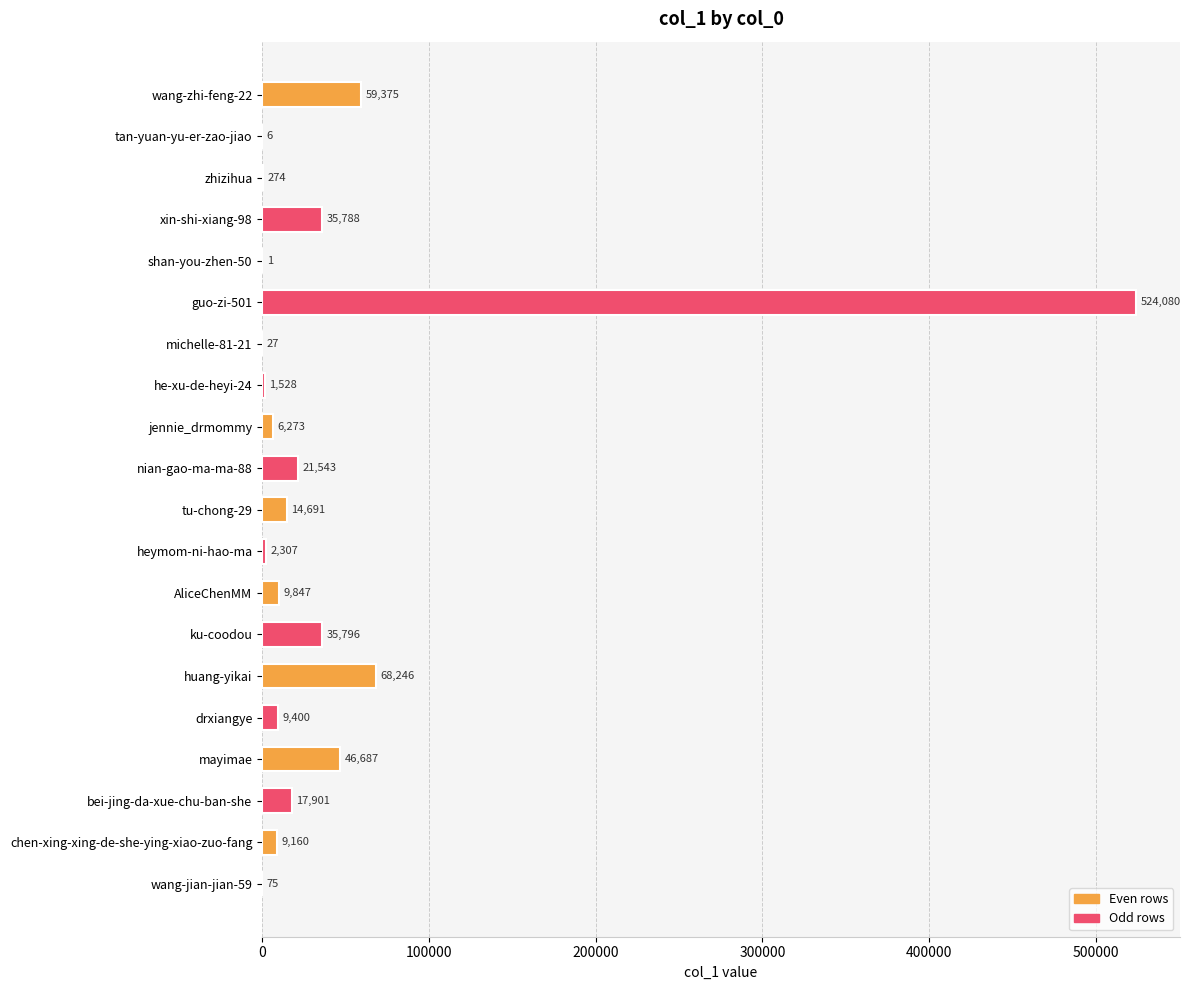

Reading top to bottom, extract all data points from this chart.

wang-zhi-feng-22=59375	tan-yuan-yu-er-zao-jiao=6	zhizihua=274	xin-shi-xiang-98=35788	shan-you-zhen-50=1	guo-zi-501=524080	michelle-81-21=27	he-xu-de-heyi-24=1528	jennie_drmommy=6273	nian-gao-ma-ma-88=21543	tu-chong-29=14691	heymom-ni-hao-ma=2307	AliceChenMM=9847	ku-coodou=35796	huang-yikai=68246	drxiangye=9400	mayimae=46687	bei-jing-da-xue-chu-ban-she=17901	chen-xing-xing-de-she-ying-xiao-zuo-fang=9160	wang-jian-jian-59=75